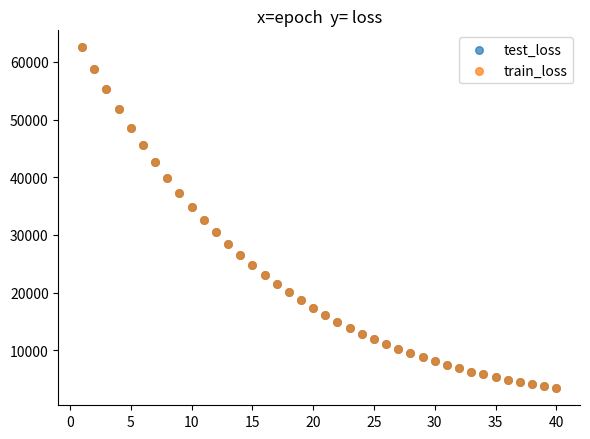

What are all the series names shown in the legend?

test_loss, train_loss